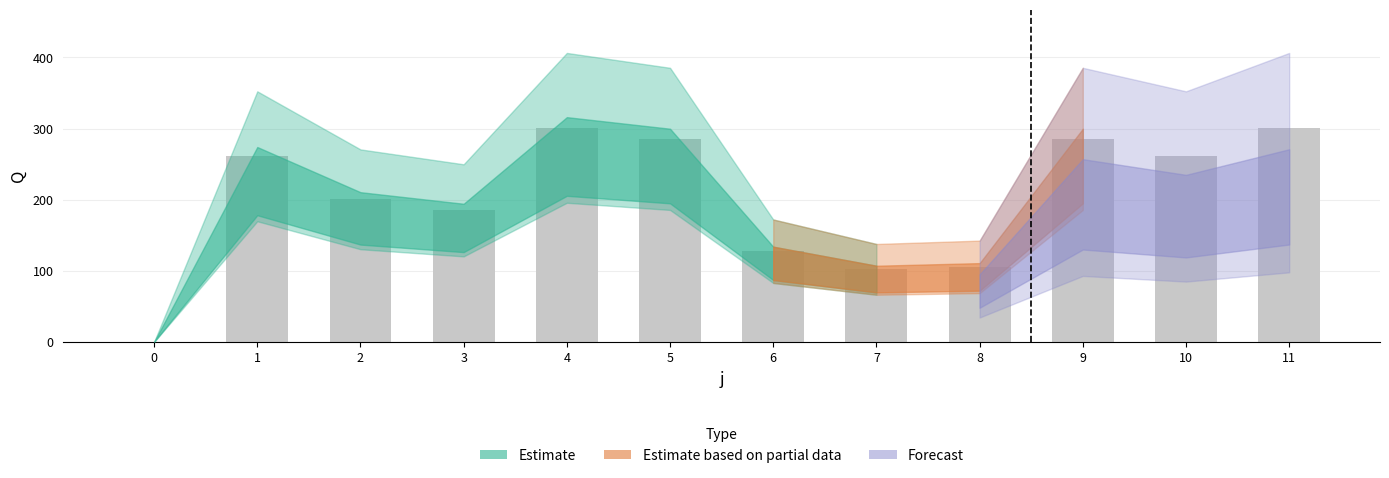

What is the approximate value at 7?

102.0